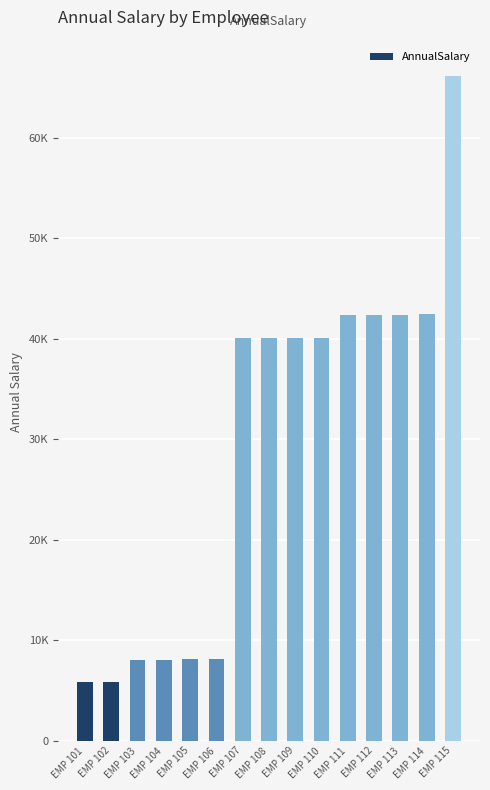

Read the value at EMP 101.

5828.4